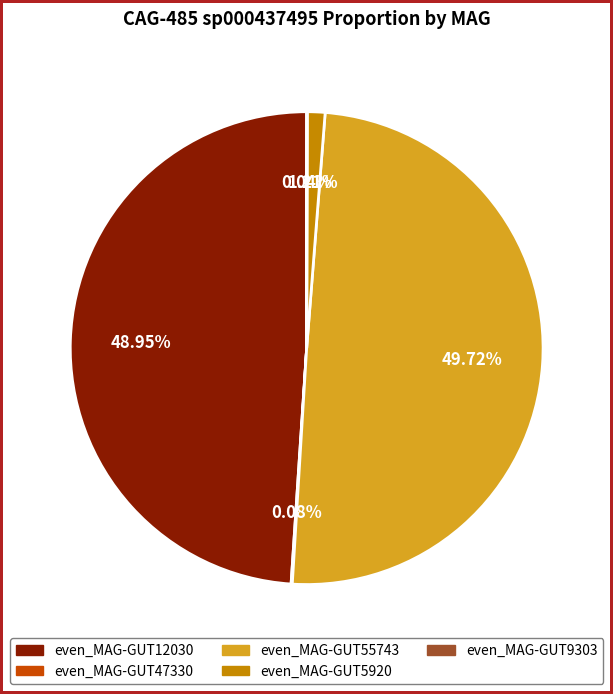

Does even_MAG-GUT5920 account for over 50% of the chart?

No